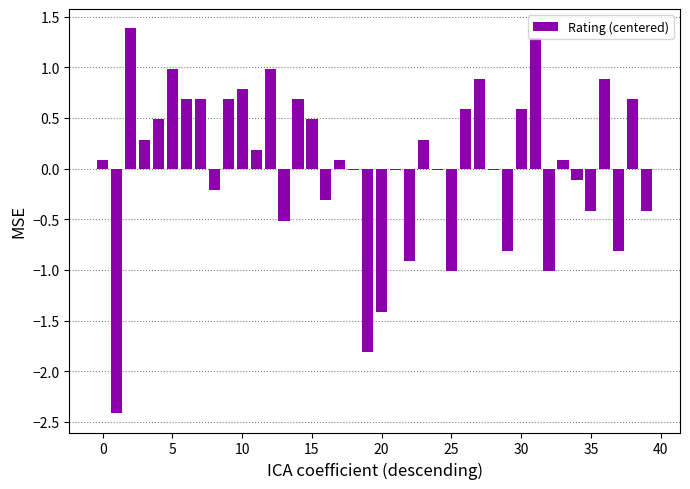

What is the value of the 35th bar from the left?

-0.1